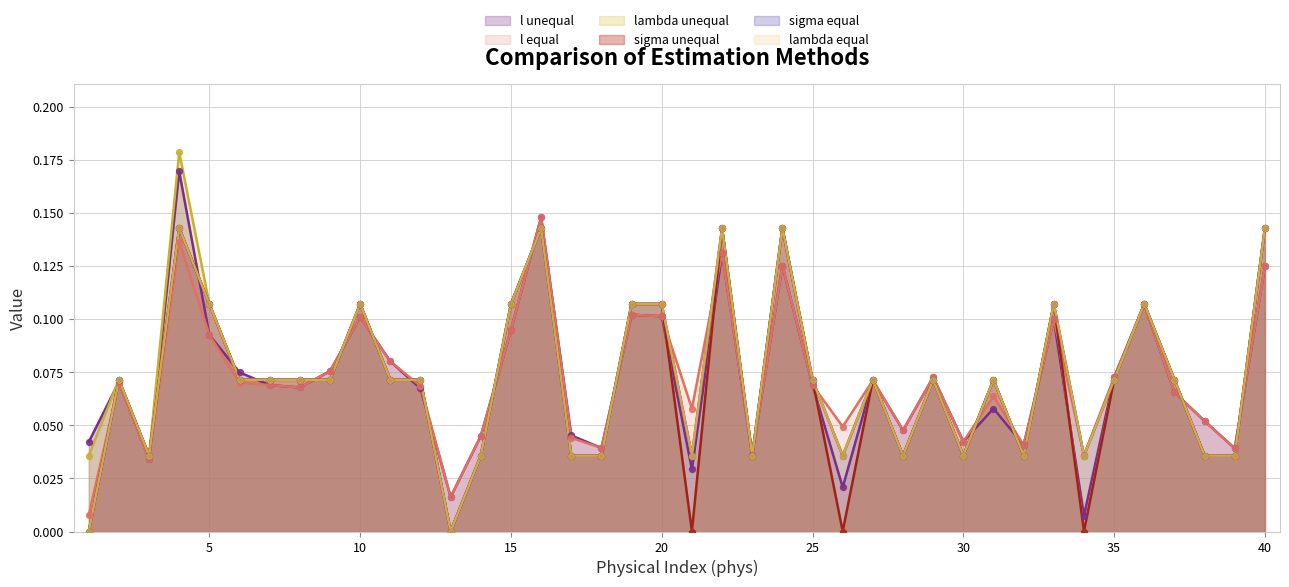

Is the value of l equal at 6 greater than the value of sigma equal at 7?

No